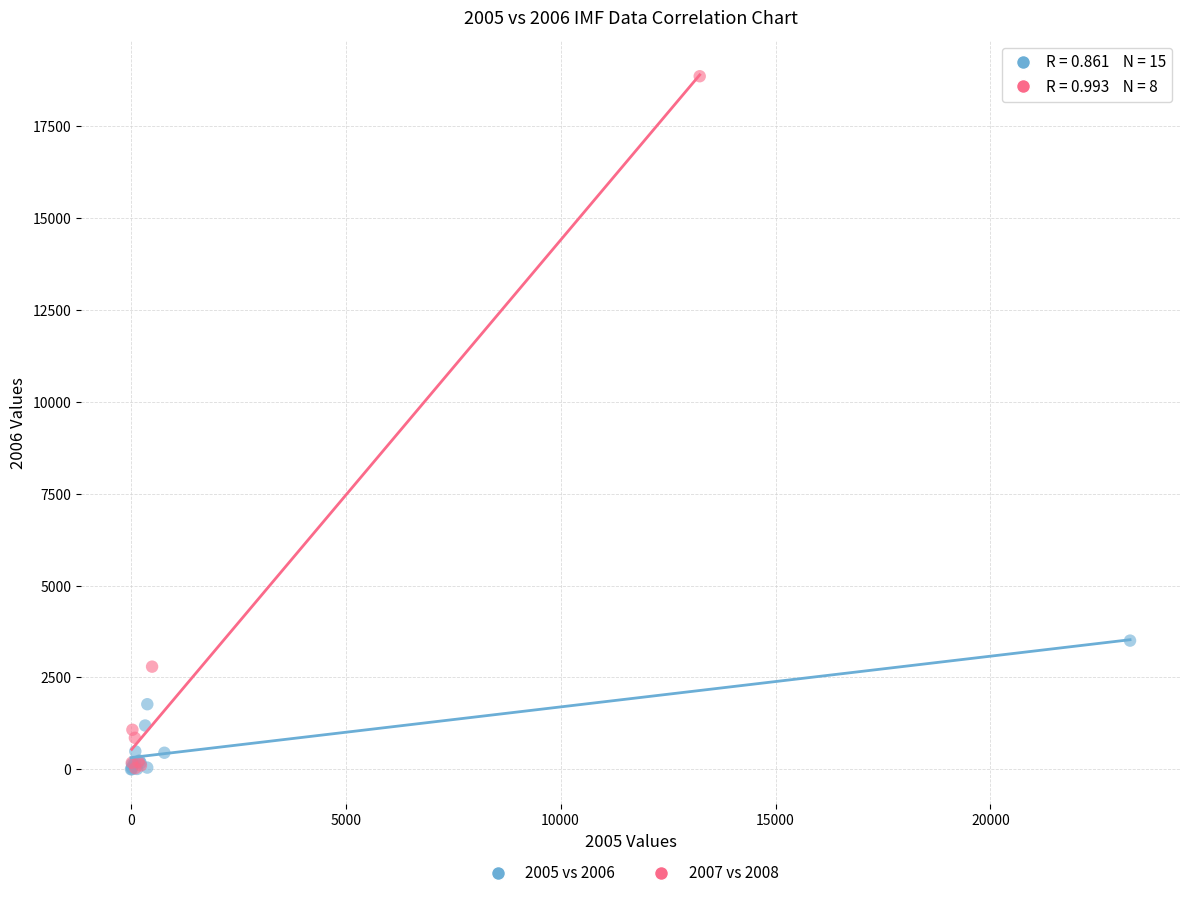

Which series contains the highest Y value?

2007 vs 2008